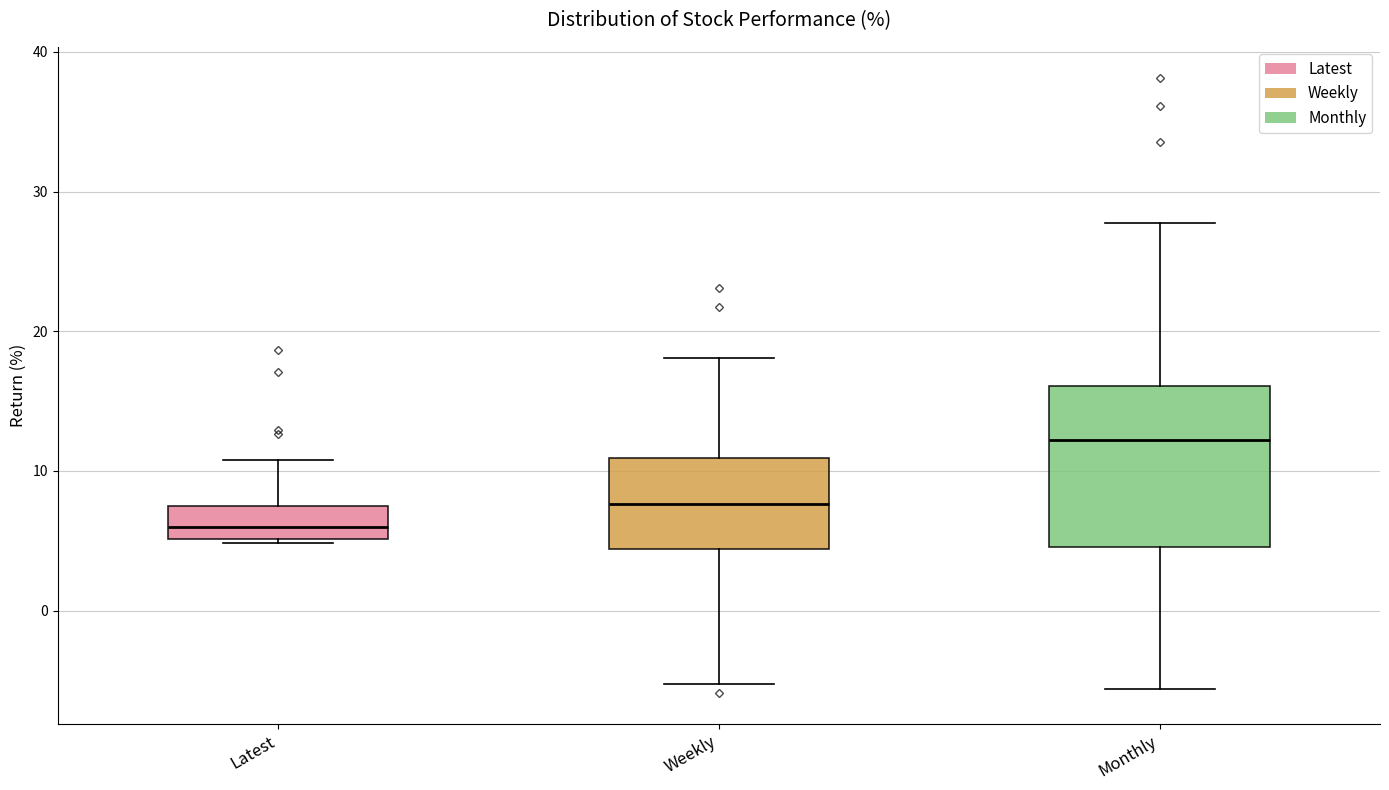

Which box has the highest median line?

Monthly